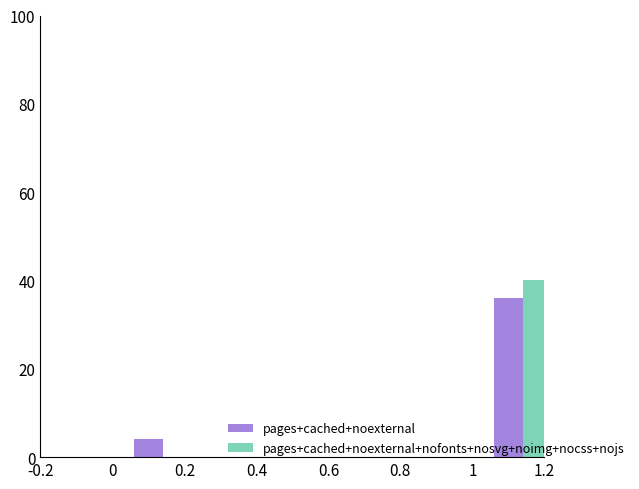

What is the maximum value shown in the chart?

40